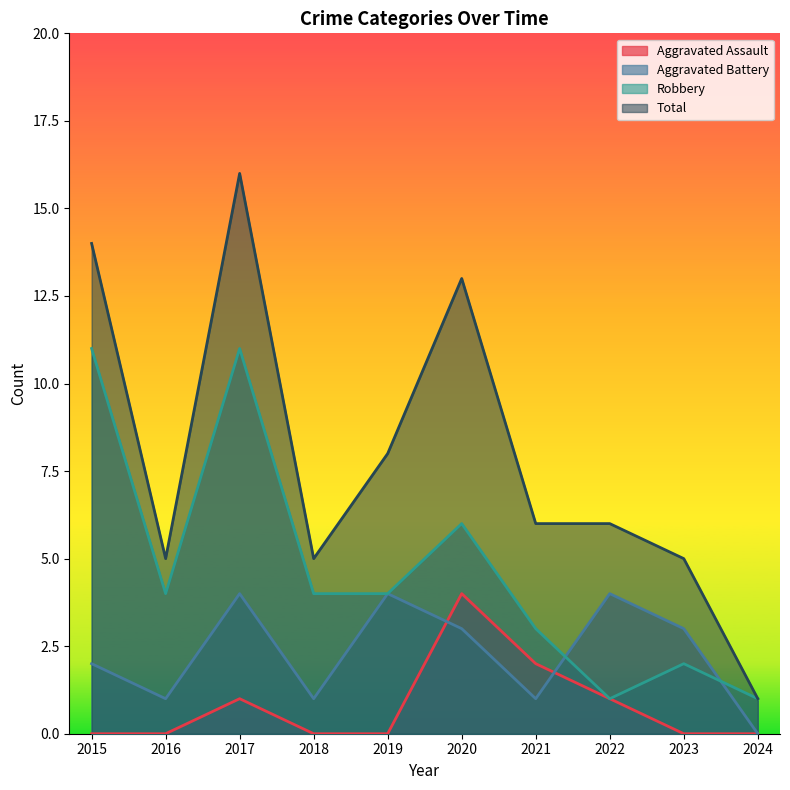

How many categories are shown in the chart?

10